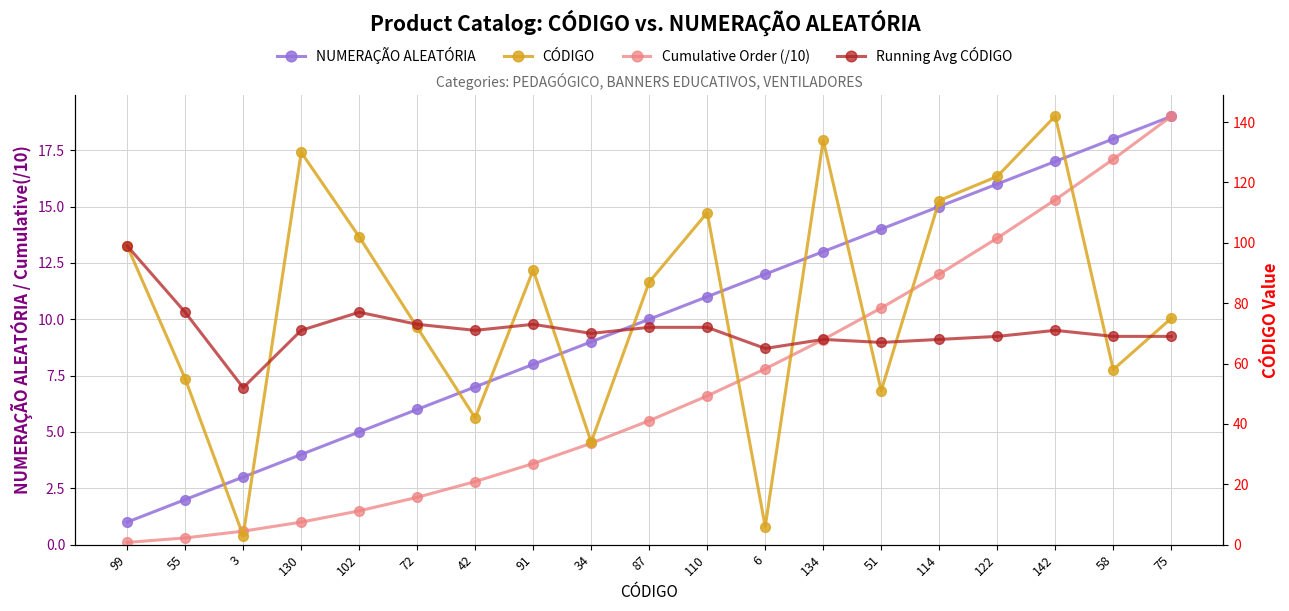

Does the chart have visible grid lines?

Yes